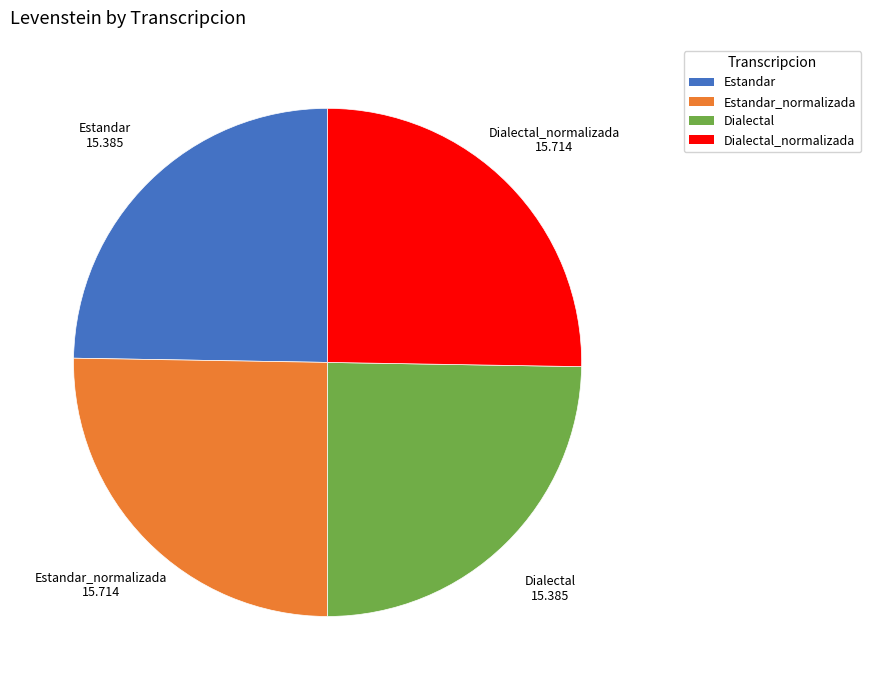

Does any single category account for the majority?

No